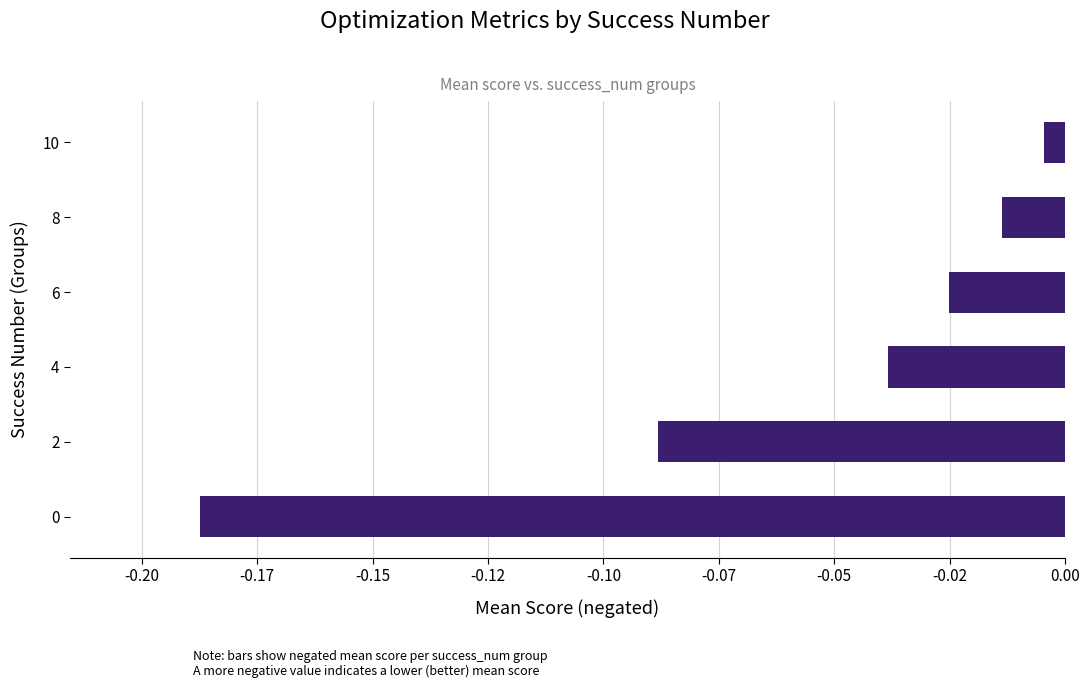

Are the bars horizontal?

Yes